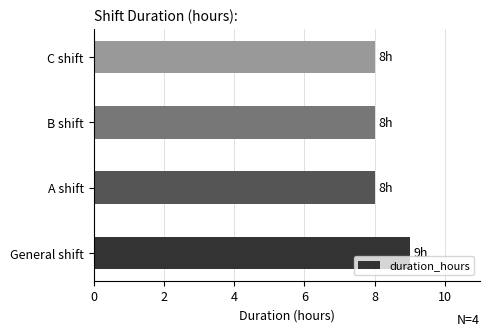

What is the smallest value displayed?

8